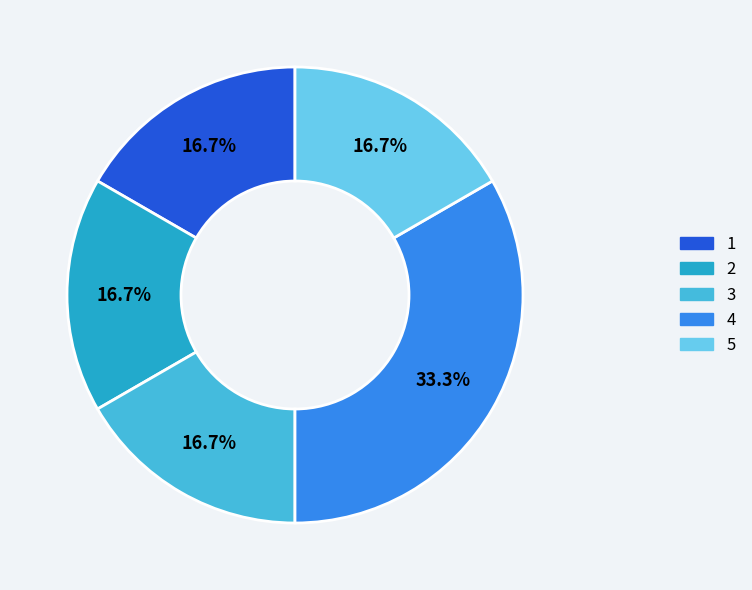

The 3 slice represents 10% of the pie. True or false?

False